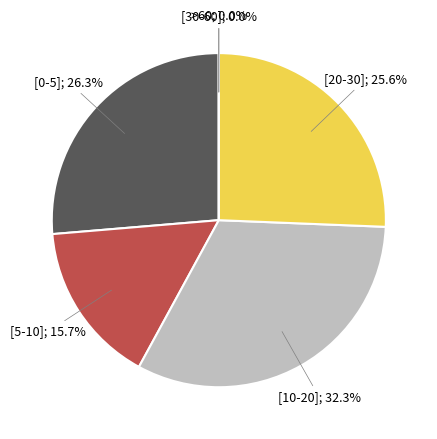

To the nearest percent, what is the difference between the 6 and 16 slice percentages?

1%